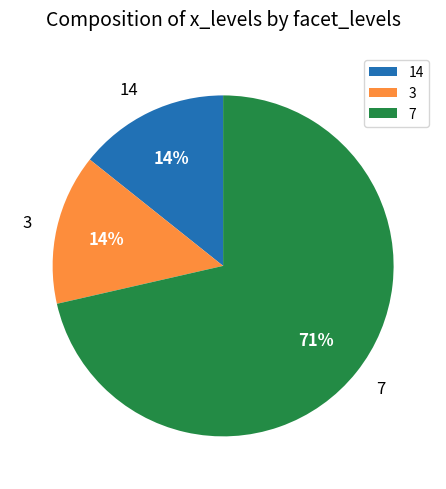

To the nearest percent, what percentage of the pie is 3?

14%